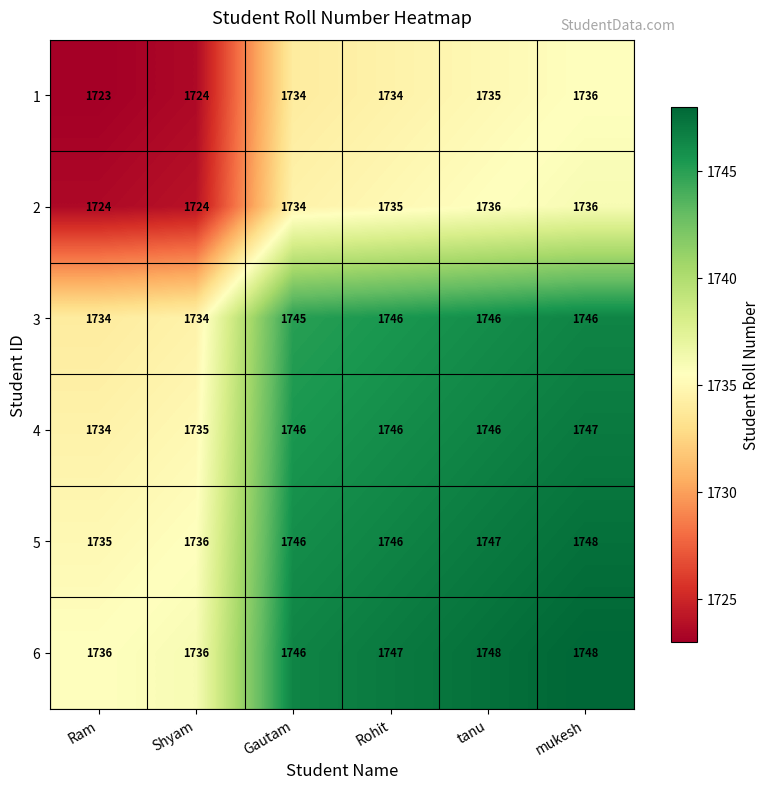

What is the difference between the highest and lowest values at mukesh?

12